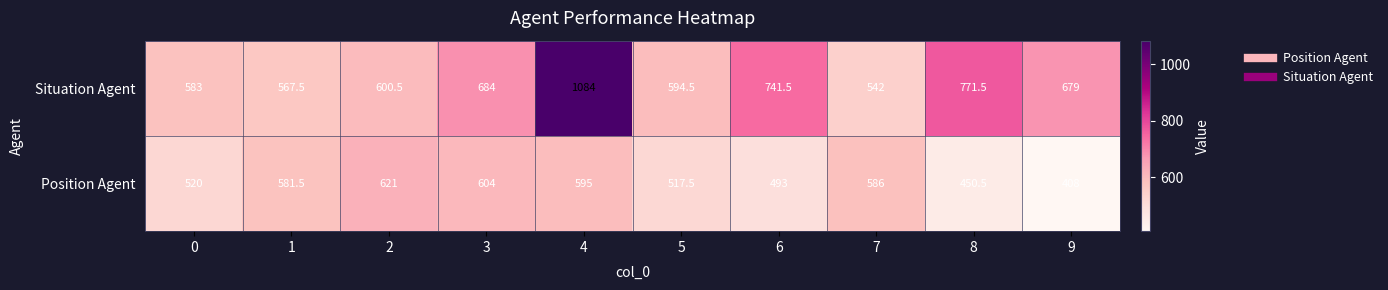

Where is Situation Agent nearest to the value 813?

8